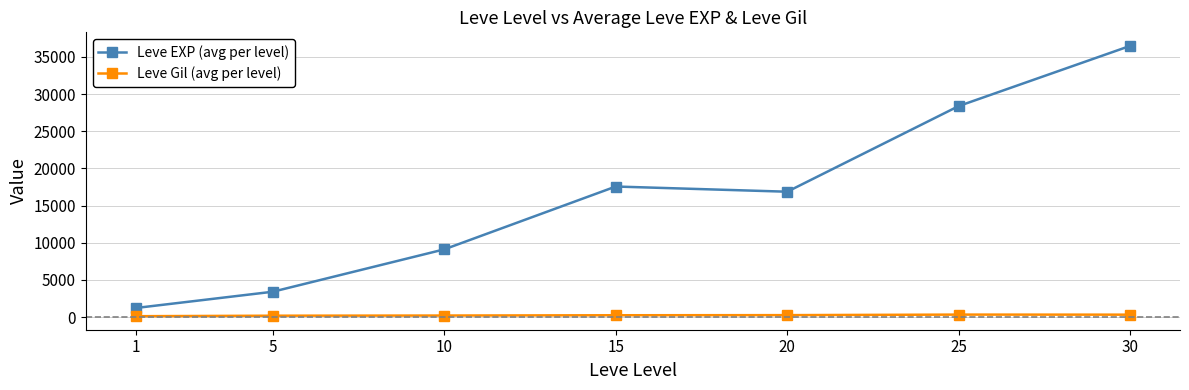

At 5, list the series in order from smallest to largest.

Leve Gil (avg per level), Leve EXP (avg per level)